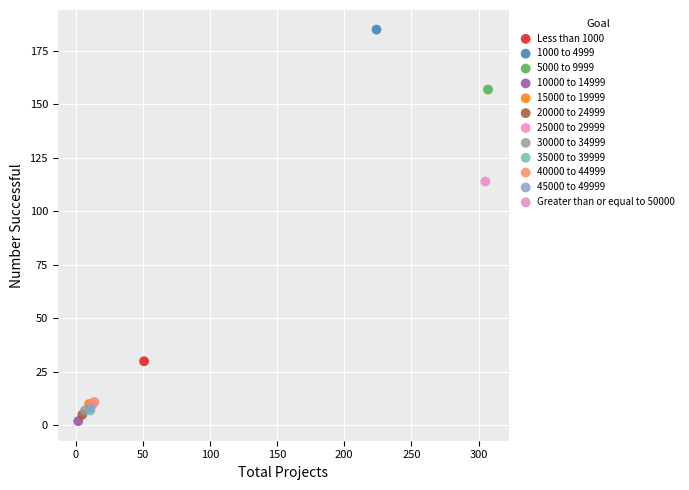

What are all the series names shown in the legend?

Less than 1000, 1000 to 4999, 5000 to 9999, 10000 to 14999, 15000 to 19999, 20000 to 24999, 25000 to 29999, 30000 to 34999, 35000 to 39999, 40000 to 44999, 45000 to 49999, Greater than or equal to 50000